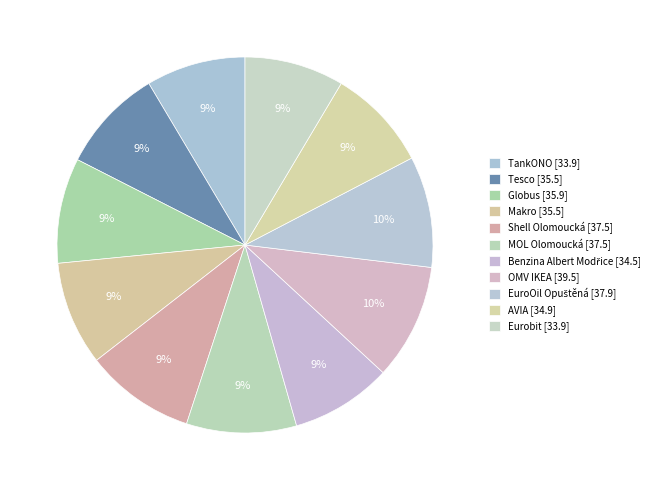

How many segments does this pie chart have?

11